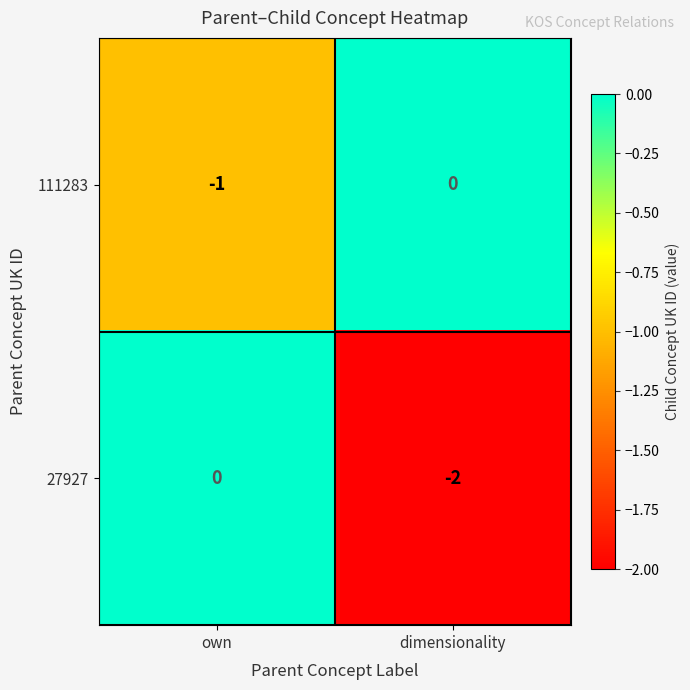

List the series in order of their overall mean, lowest first.

27927, 111283